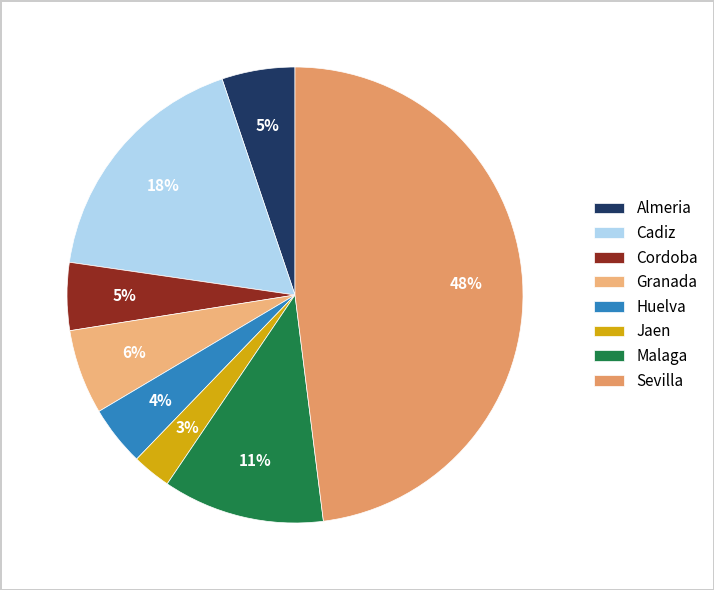

Between Jaen and Granada, which is larger?

Granada